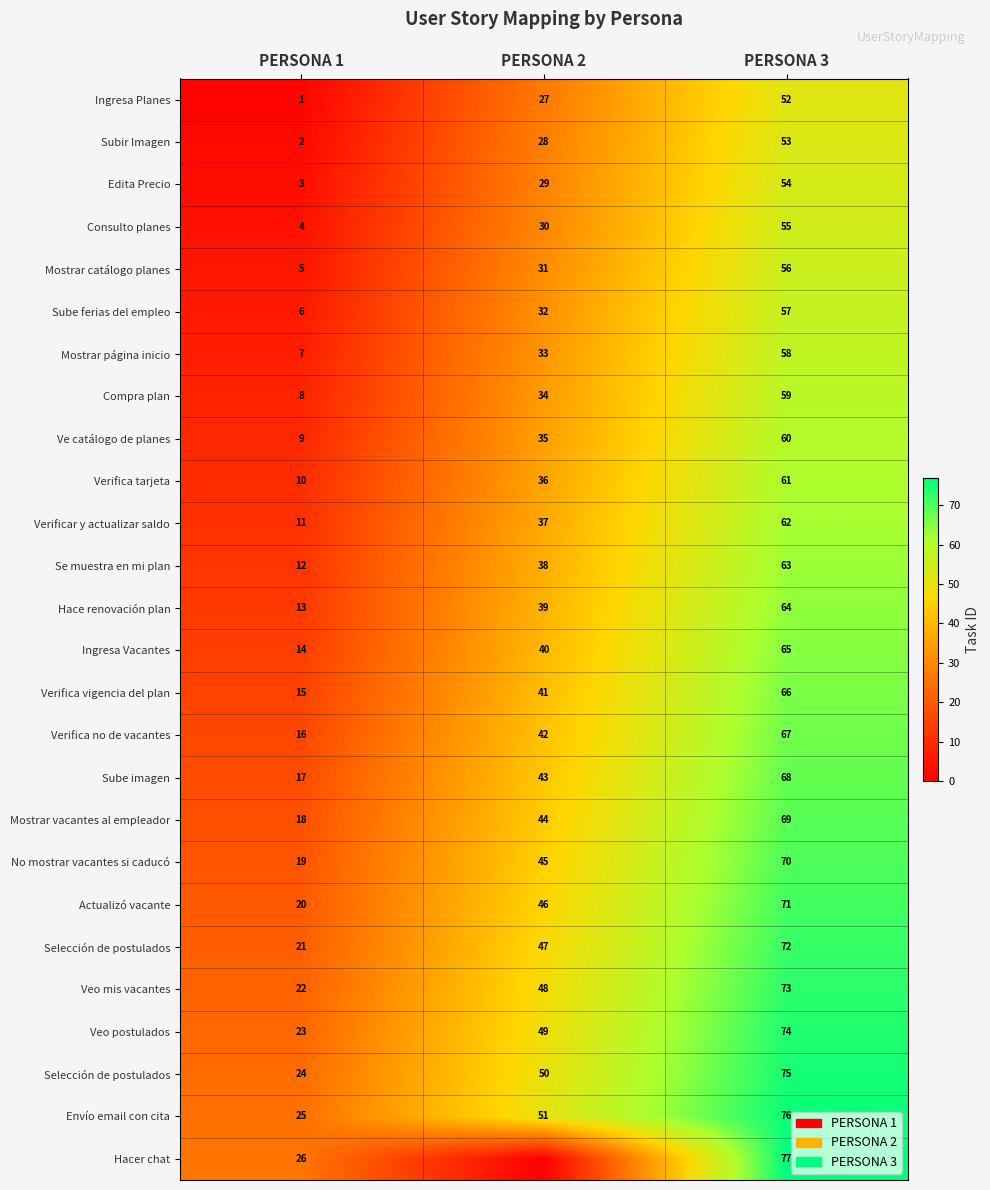

At which category does the chart reach its minimum across all series?

PERSONA 2